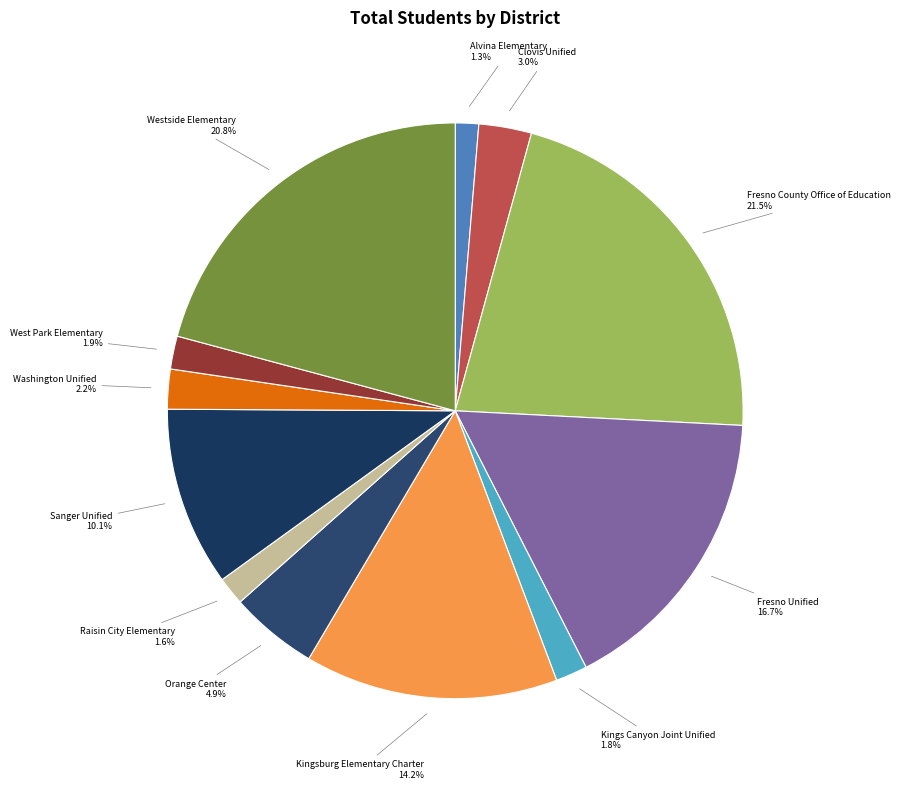

To the nearest percent, what is the difference between the largest and smallest slice percentages?

20%